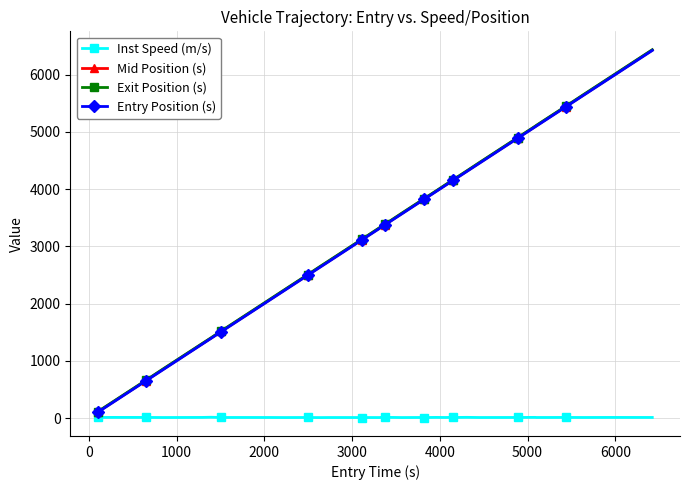

What is the value of the Mid Position (s) point at the 12th from the left?

2239.5